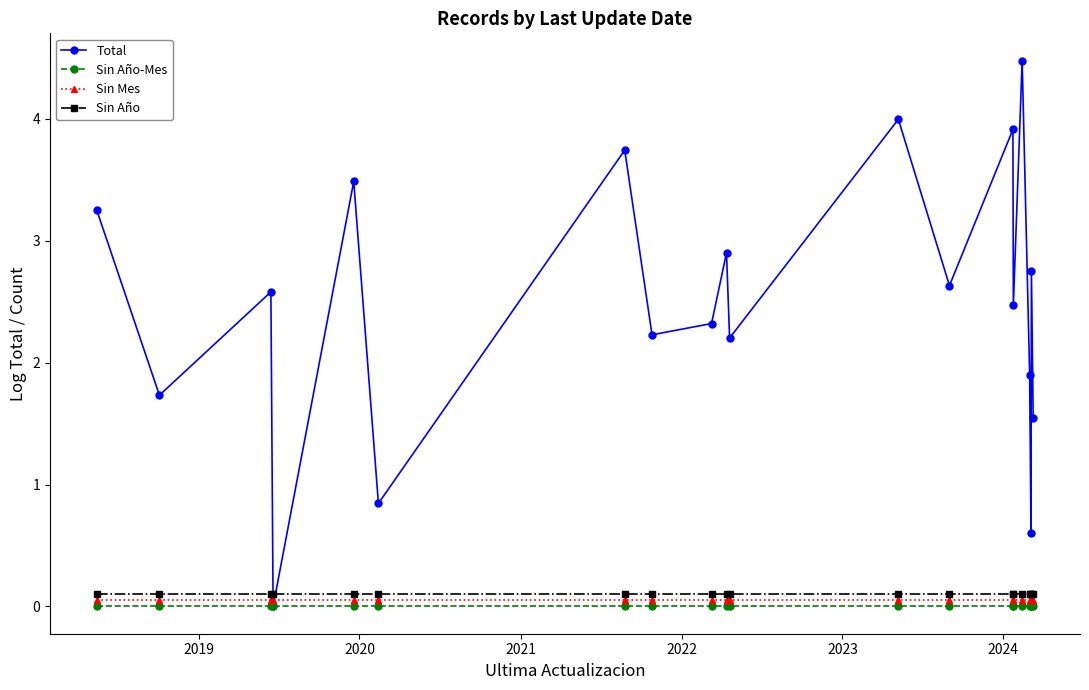

At how many categories does at least one series exceed 2?

14